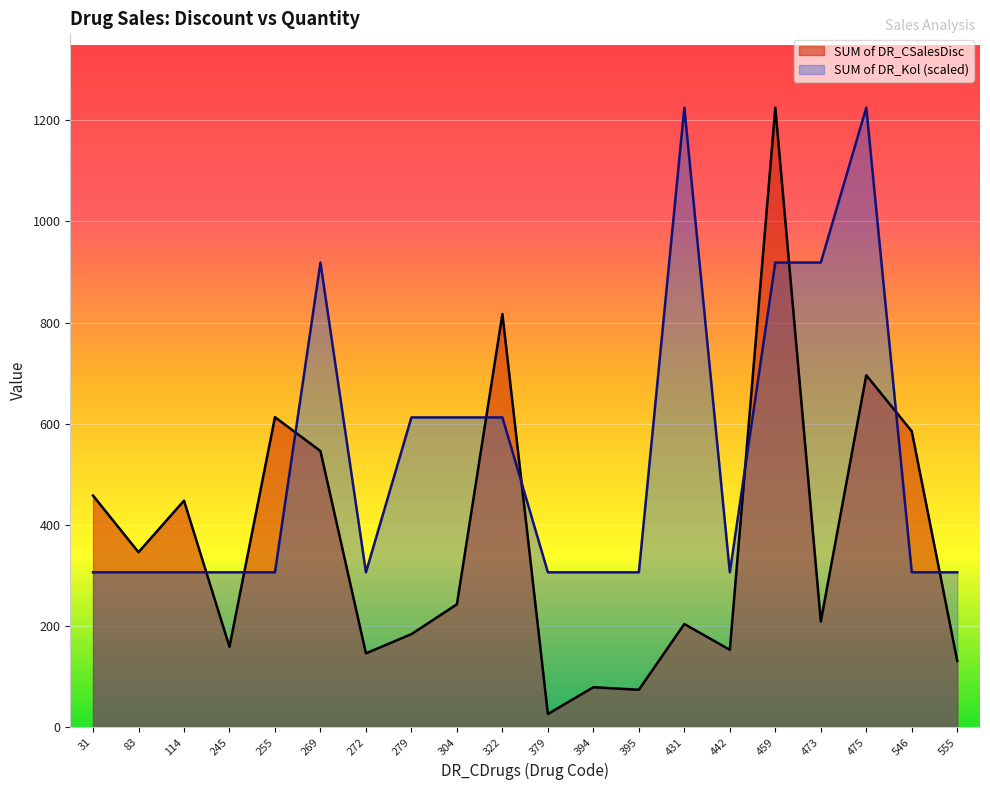

What is the difference between the maximum and minimum values in the SUM of DR_CSalesDisc series?

1199.0